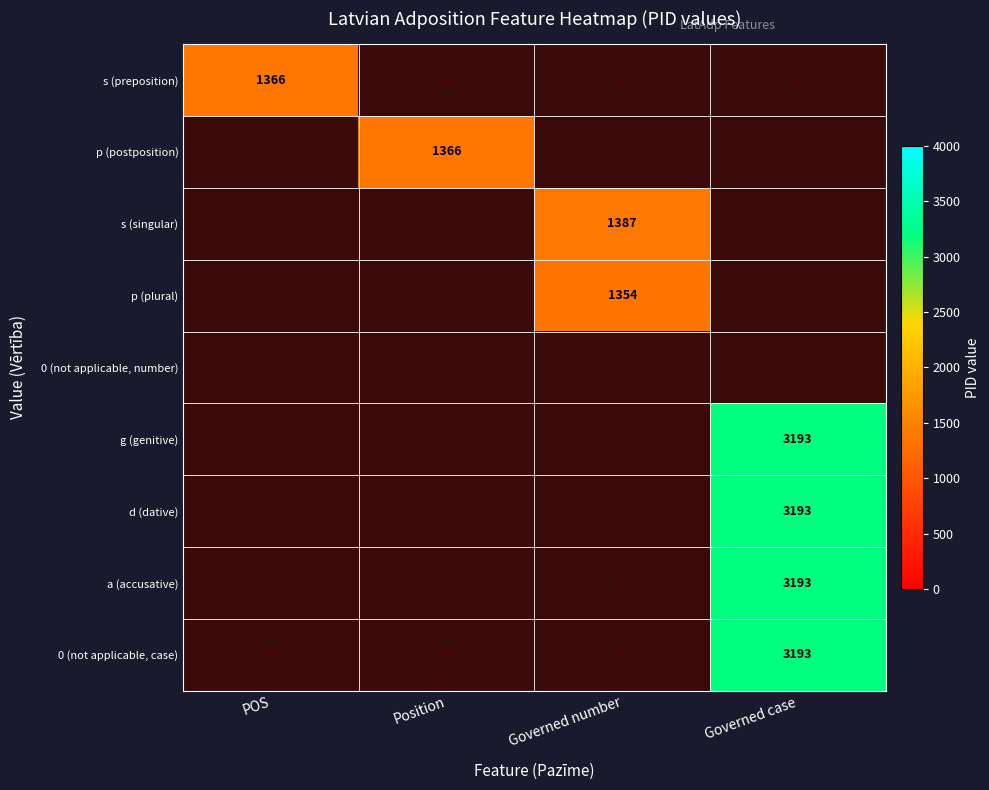

What is the lowest value of the s (preposition) series?

1366.0